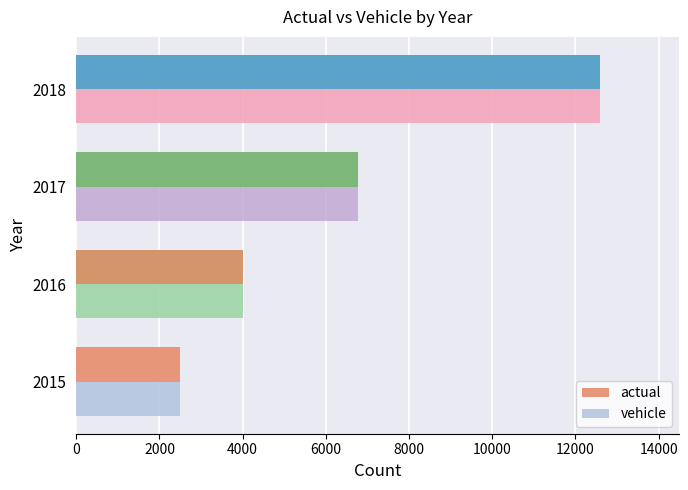

Is it true that vehicle equals 2488 at 2015?

True